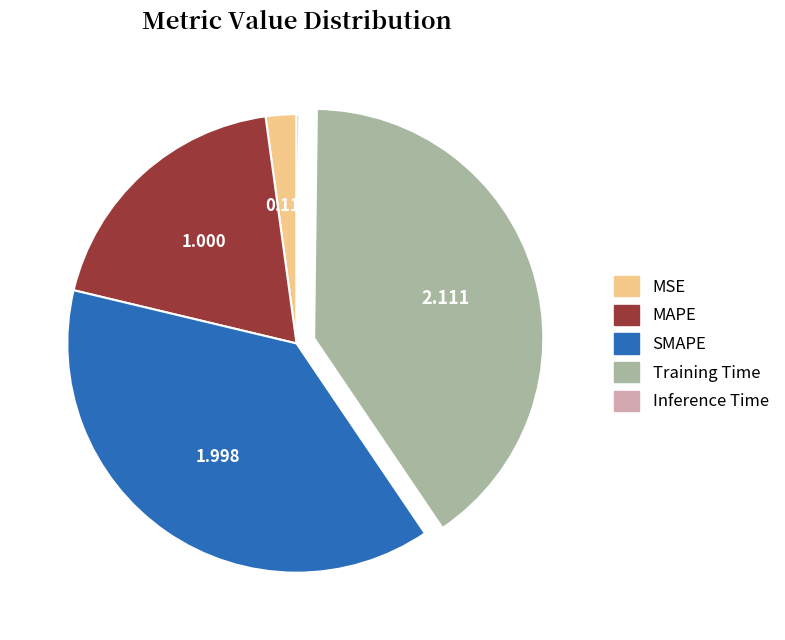

Is there a majority slice in this chart?

No